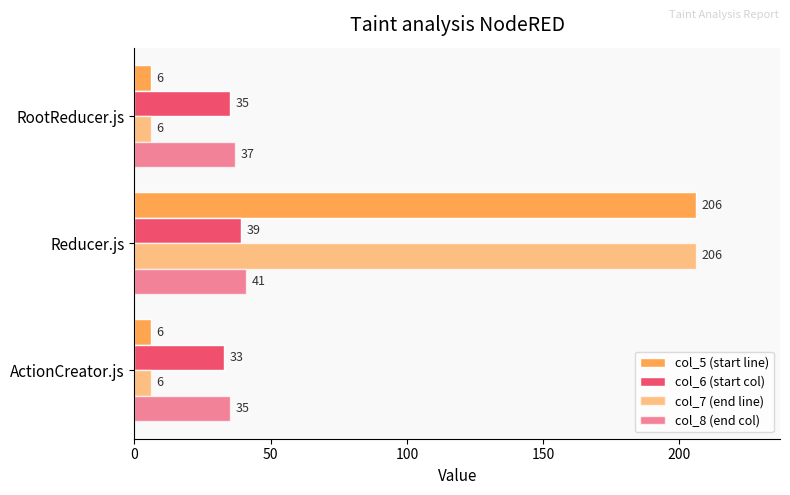

How many data points in col_7 (end line) are above 6?

1